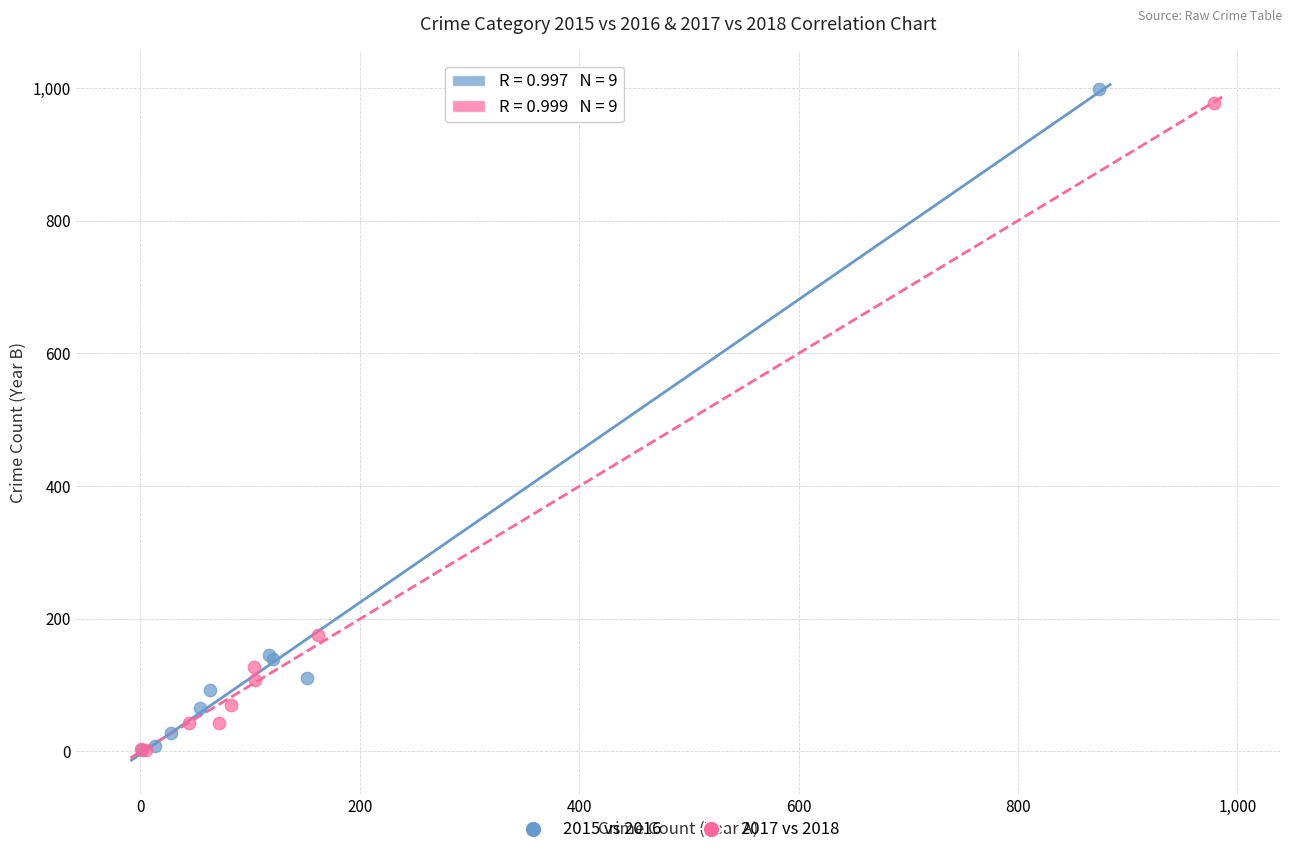

Which series reaches the maximum Y coordinate?

2015 vs 2016